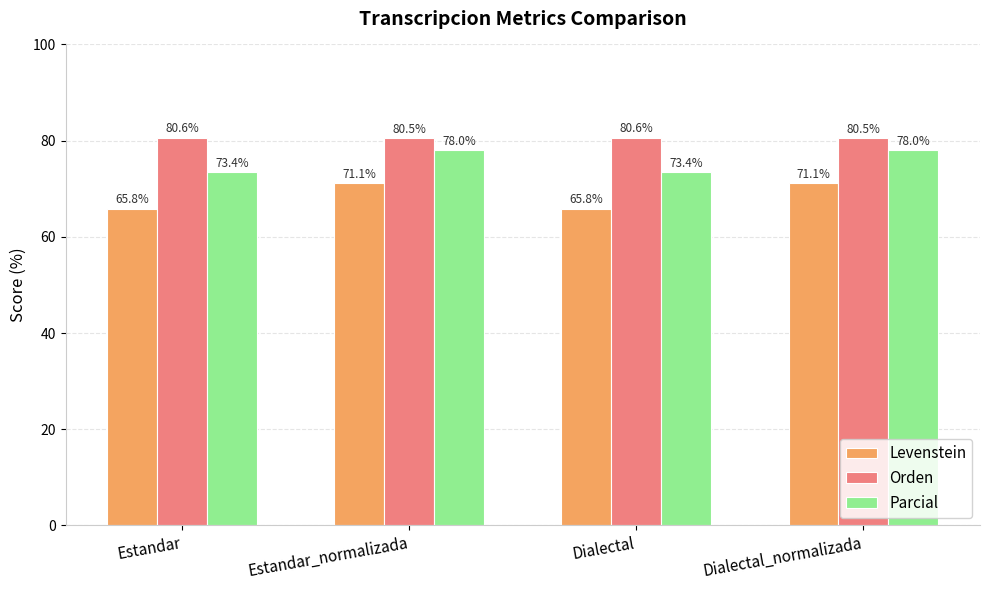

What is the difference between the Orden values at Estandar_normalizada and Dialectal?

0.1